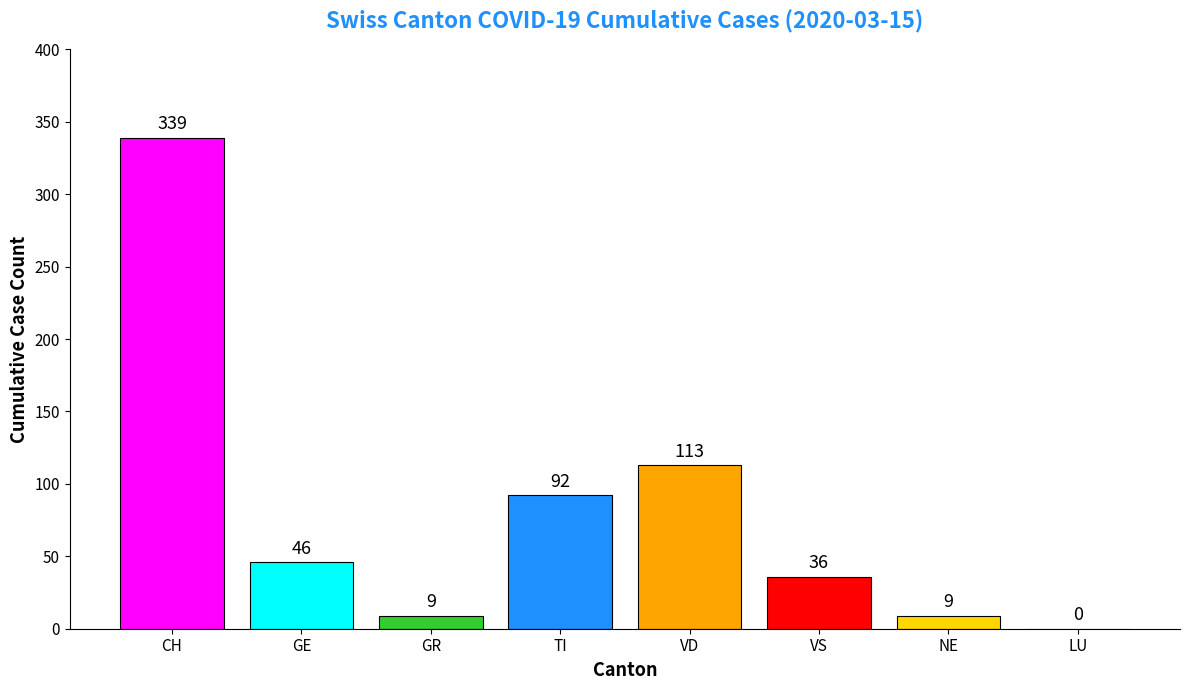

Reading right to left, what are all the values shown in this chart?

LU=0	NE=9	VS=36	VD=113	TI=92	GR=9	GE=46	CH=339